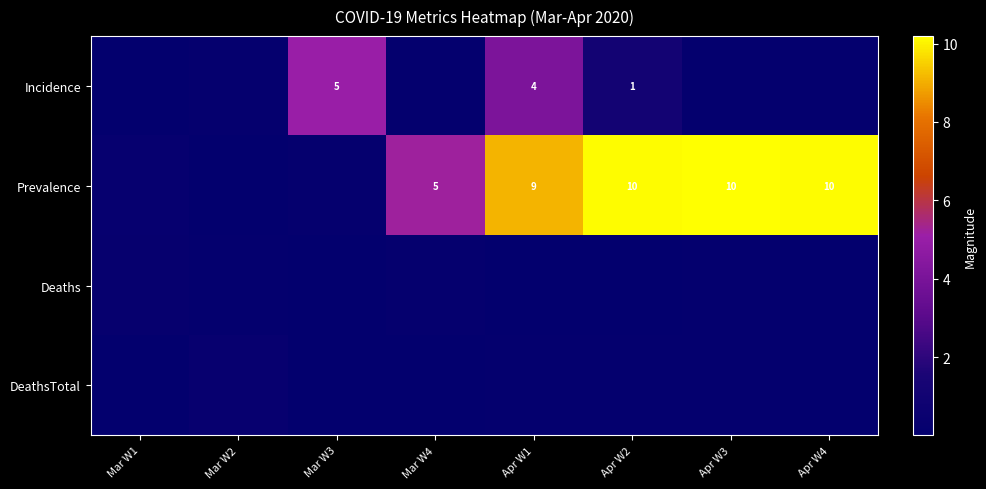

The value of row_0 at Apr W3 is 0.1. True or false?

False